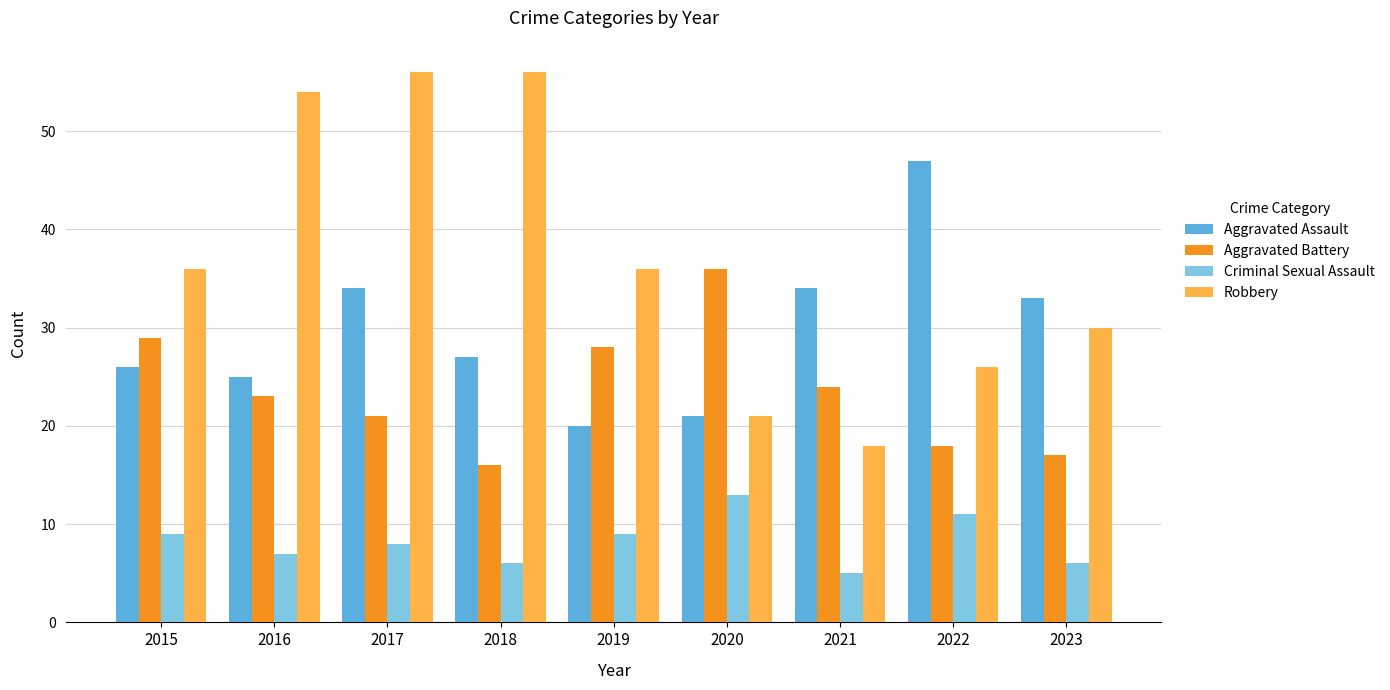

What is the spread (max minus min) of values at 2017?

48